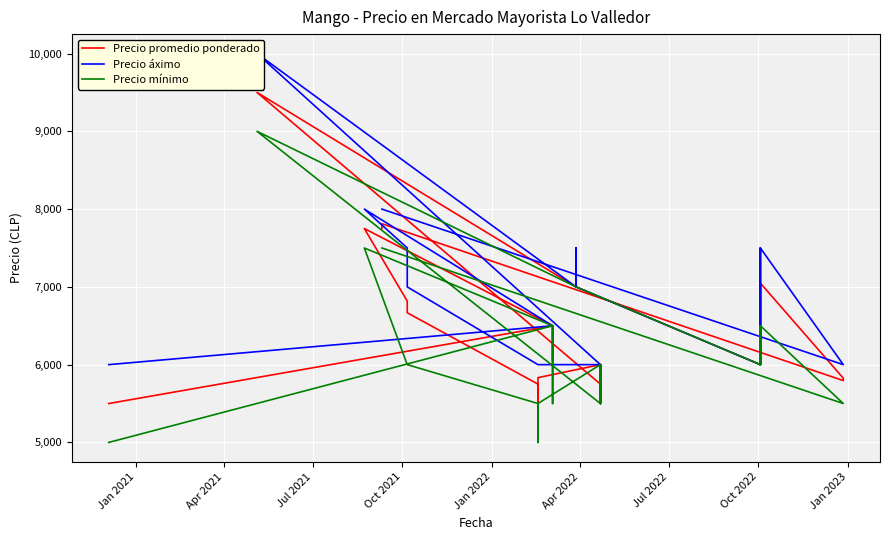

How many data points does each series have?

40